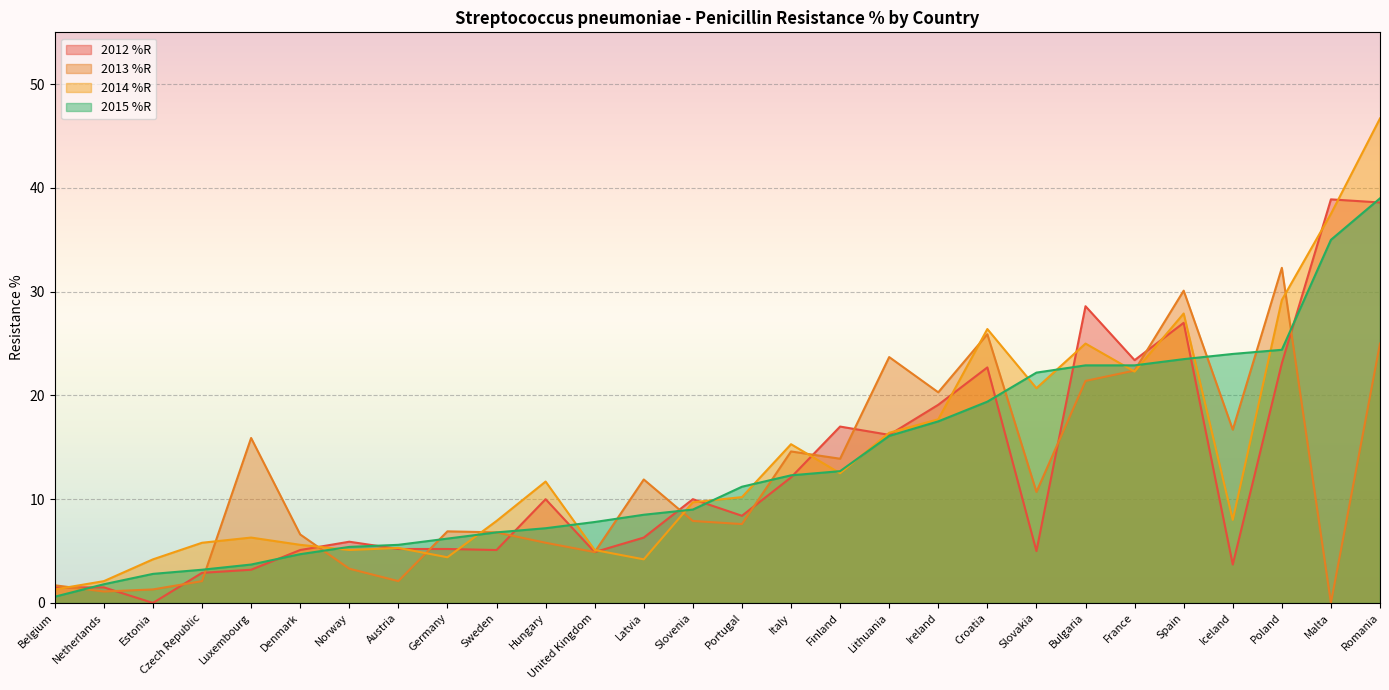

What is the approximate value of 2015 %R at Sweden?

6.8